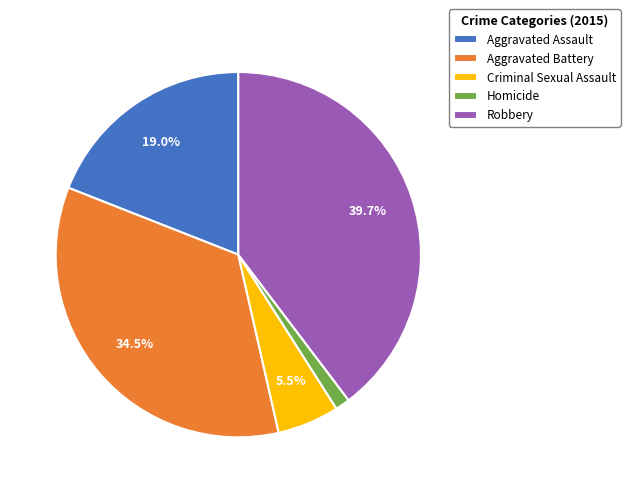

Rank the categories by value from highest to lowest.

Robbery, Aggravated Battery, Aggravated Assault, Criminal Sexual Assault, Homicide